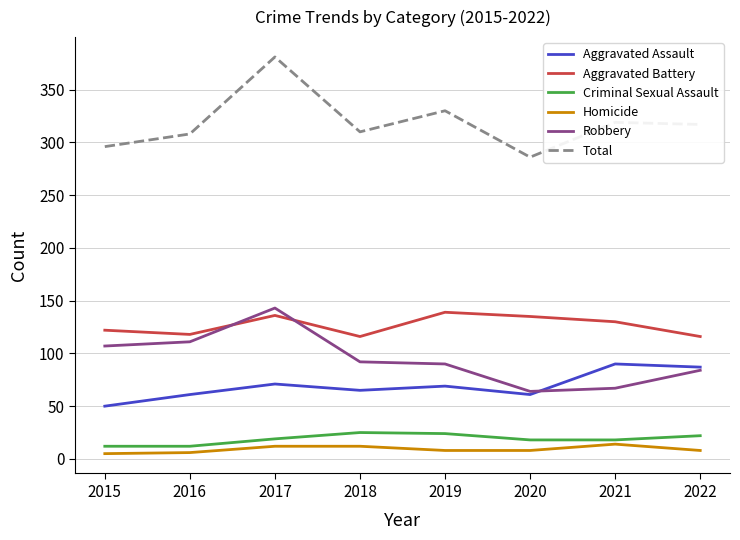

Which series has the largest total across all categories?

Total